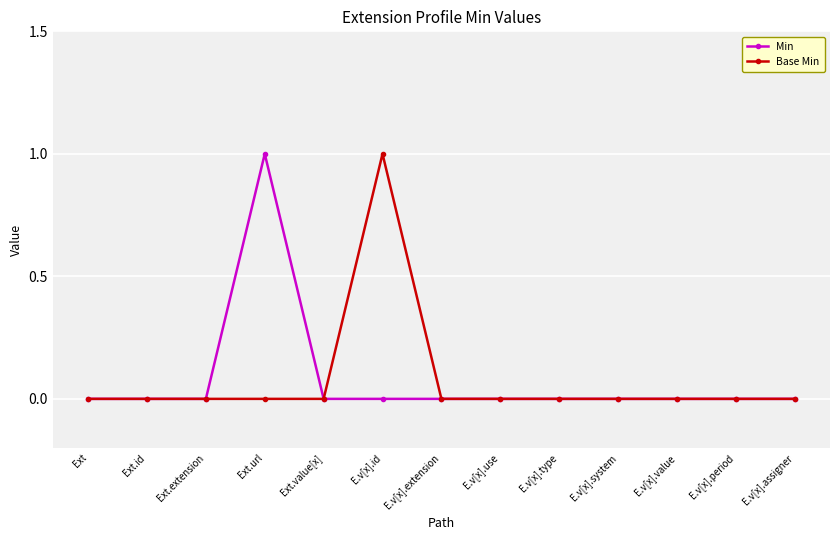

The Base Min series shows 1 at Ext. True or false?

False